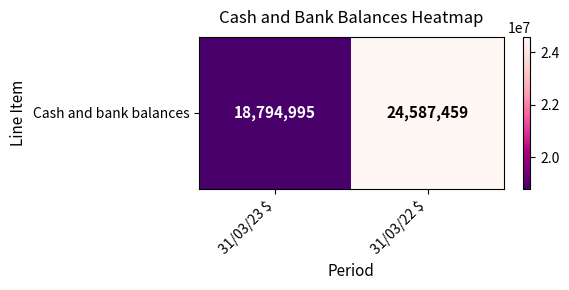

Reading left to right, transcribe all the data shown in this chart.

31/03/23 $=18794995	31/03/22 $=24587459